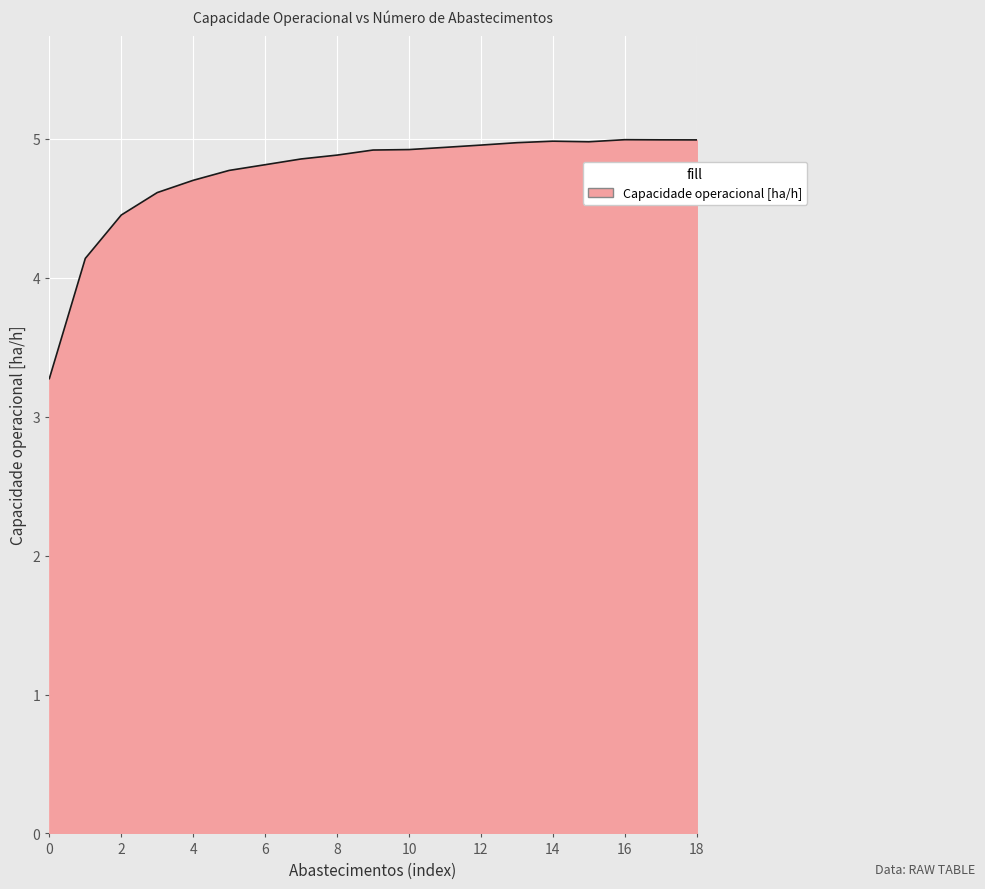

What is the greatest value displayed?

5.0